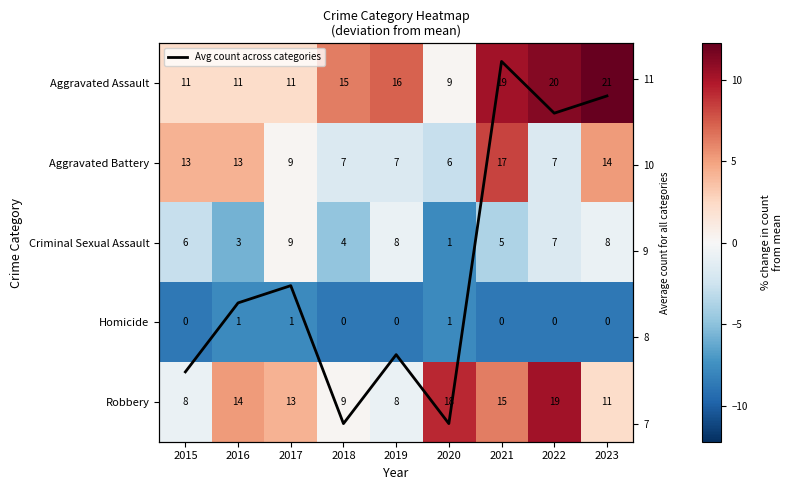

Which series has the largest total across all categories?

Avg count across categories